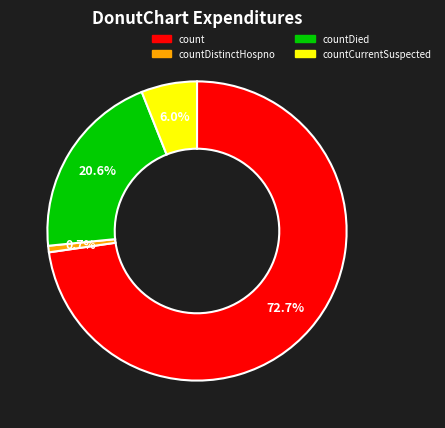

To the nearest percent, what is the difference between the largest and smallest slice percentages?

72%